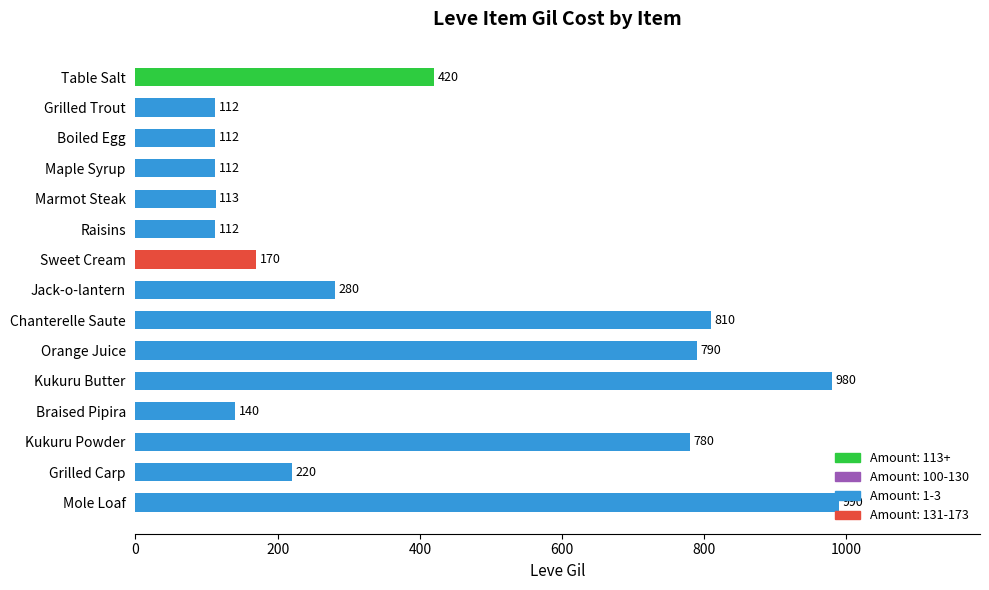

What is the smallest value displayed?

112